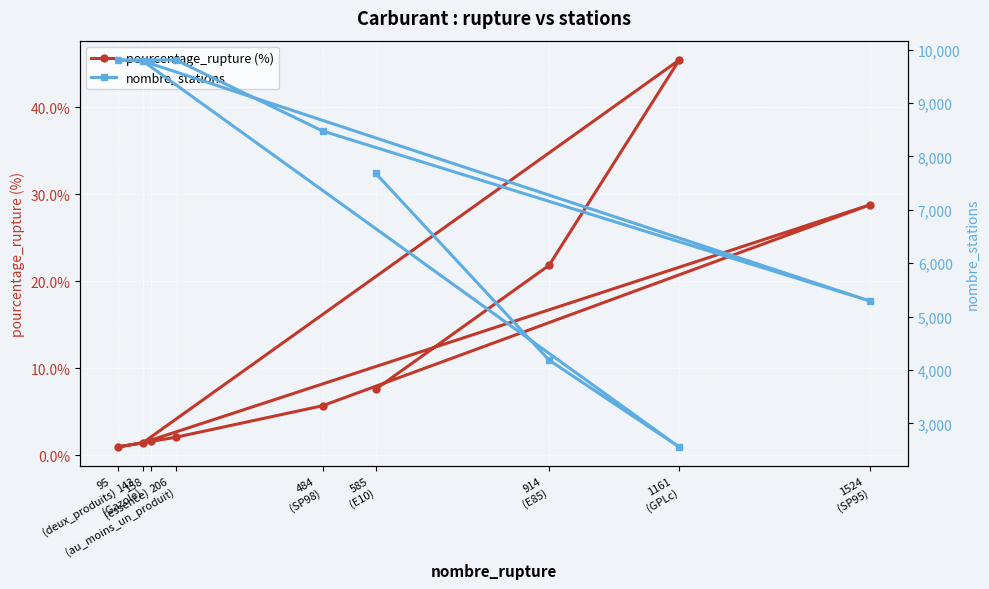

Is the value of nombre_stations at 585
(E10) greater than the value of pourcentage_rupture (%) at 914
(E85)?

Yes